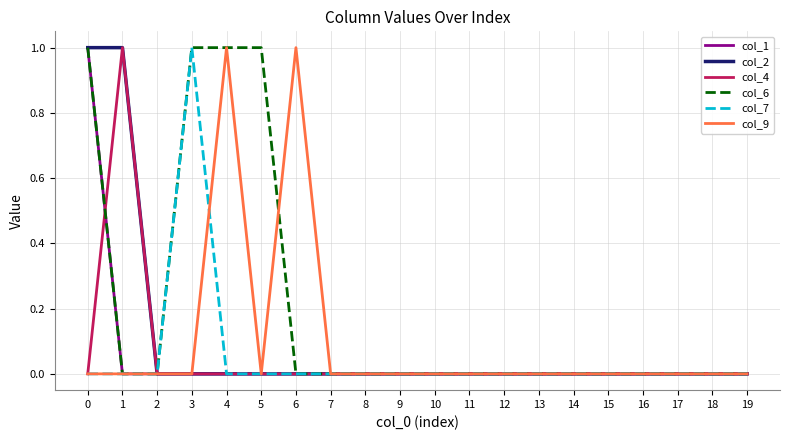

Reading right to left, extract all data points from this chart.

col_1: 19=0	18=0	17=0	16=0	15=0	14=0	13=0	12=0	11=0	10=0	9=0	8=0	7=0	6=0	5=0	4=0	3=0	2=0	1=0	0=1
col_2: 19=0	18=0	17=0	16=0	15=0	14=0	13=0	12=0	11=0	10=0	9=0	8=0	7=0	6=0	5=0	4=0	3=0	2=0	1=1	0=1
col_4: 19=0	18=0	17=0	16=0	15=0	14=0	13=0	12=0	11=0	10=0	9=0	8=0	7=0	6=0	5=0	4=0	3=0	2=0	1=1	0=0
col_6: 19=0	18=0	17=0	16=0	15=0	14=0	13=0	12=0	11=0	10=0	9=0	8=0	7=0	6=0	5=1	4=1	3=1	2=0	1=0	0=1
col_7: 19=0	18=0	17=0	16=0	15=0	14=0	13=0	12=0	11=0	10=0	9=0	8=0	7=0	6=0	5=0	4=0	3=1	2=0	1=0	0=0
col_9: 19=0	18=0	17=0	16=0	15=0	14=0	13=0	12=0	11=0	10=0	9=0	8=0	7=0	6=1	5=0	4=1	3=0	2=0	1=0	0=0